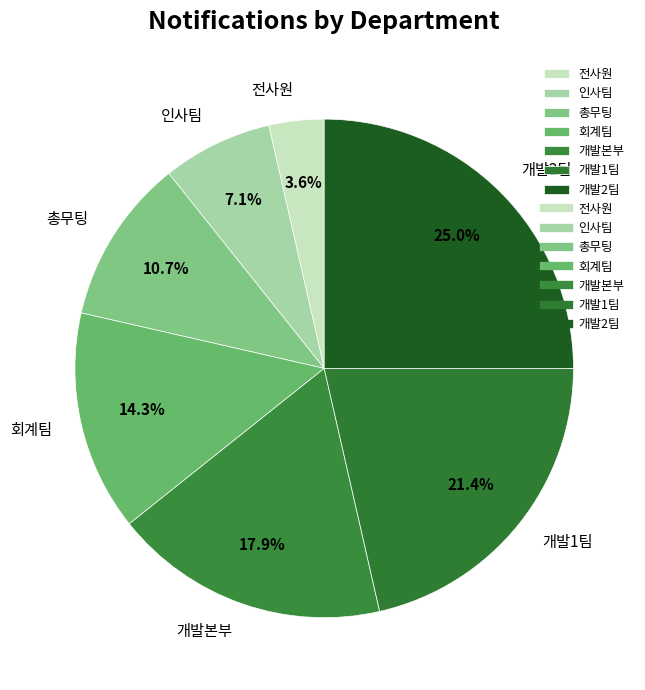

To the nearest percent, what portion does 인사팀 represent?

7%